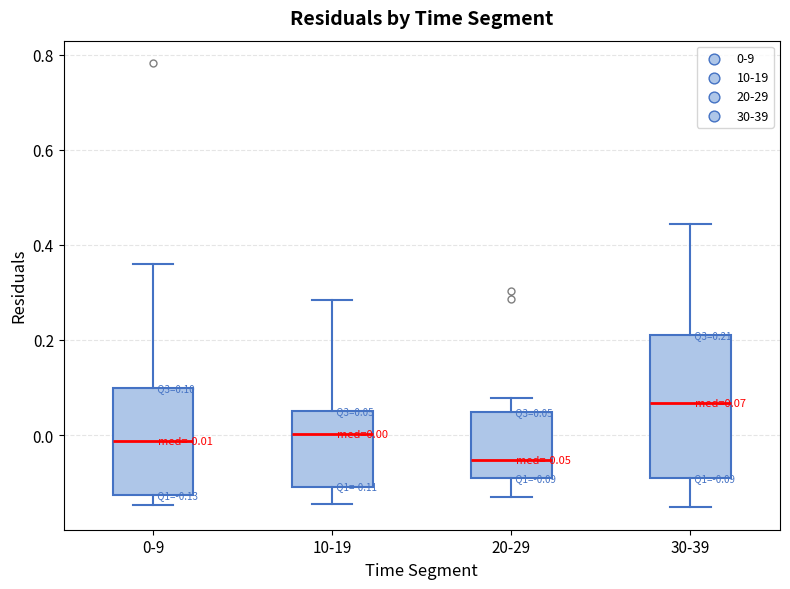

Which box is the tallest, from its lower edge to its upper edge?

30-39